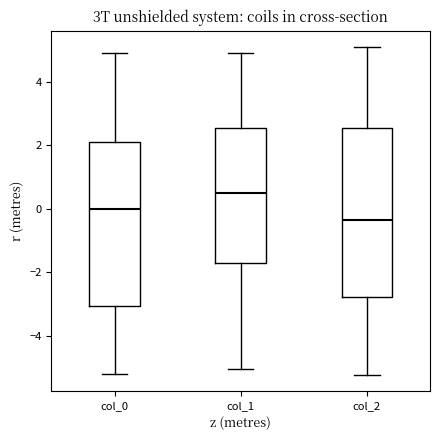

Reading left to right, transcribe this box plot: for each box, give where its median line is, the range the box spans, and where its two whiskers end, as read against the y-axis. The values are not printed on the chart, so give them approximately, as read against the axis.

col_0: median 0.0, box -3.0 to 2.2, whiskers -5.2 to 5.0
col_1: median 0.6, box -1.8 to 2.6, whiskers -5.0 to 5.0
col_2: median -0.4, box -2.8 to 2.6, whiskers -5.2 to 5.0